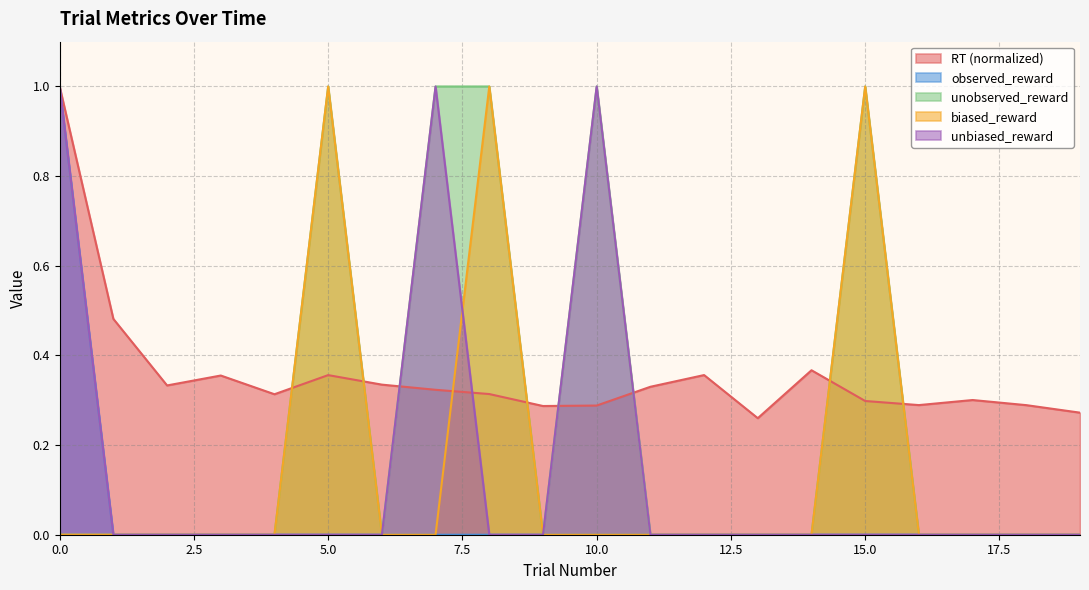

What is the difference between the maximum and second lowest values in the unobserved_reward series?

1.0